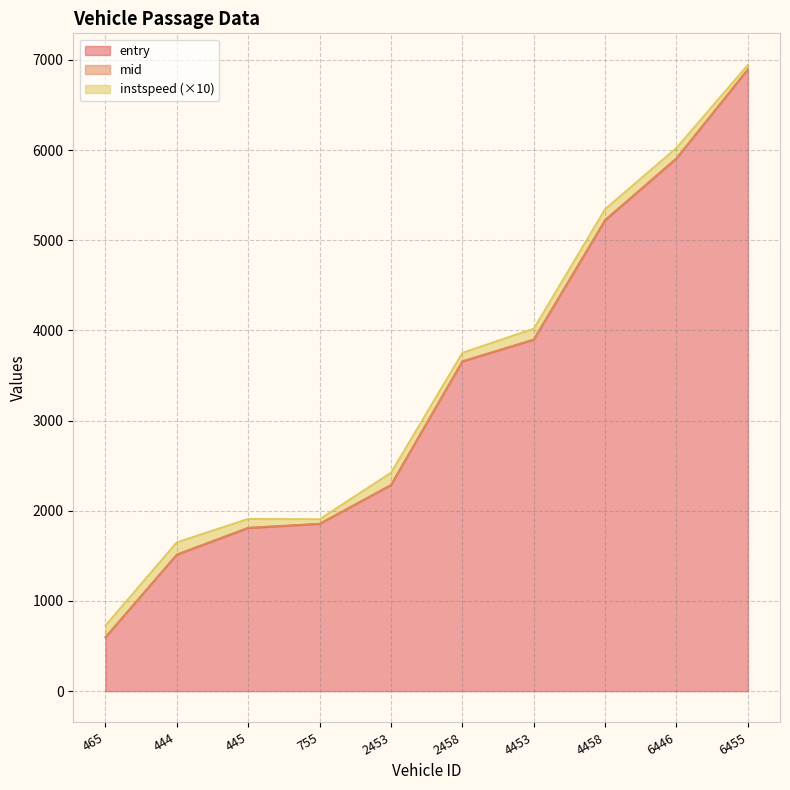

Which series has the largest range (max minus min)?

entry